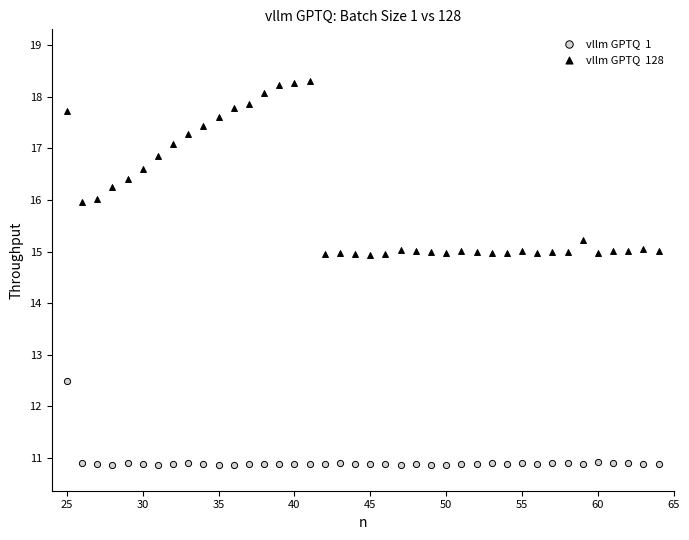

Across all data points, what is the range of X values (max minus min)?

39.0